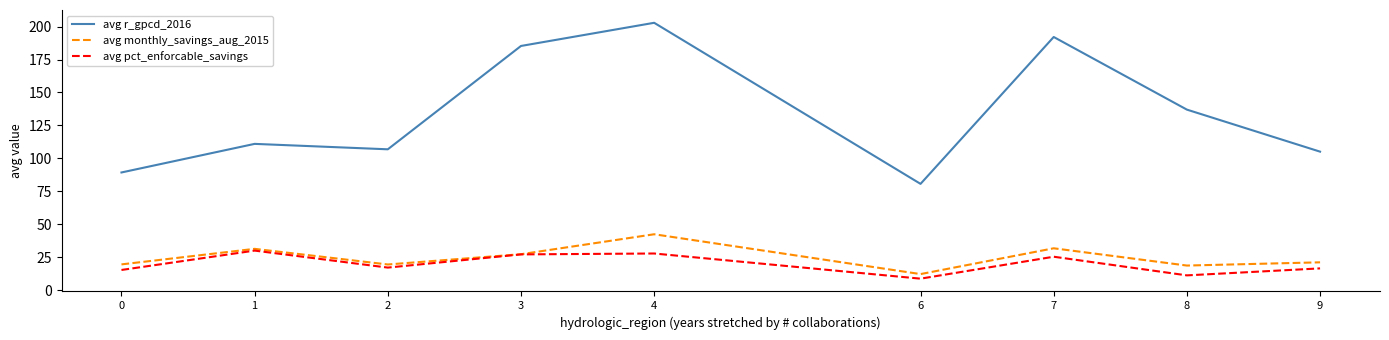

Between 2 and 6, which series saw the biggest shift?

avg r_gpcd_2016